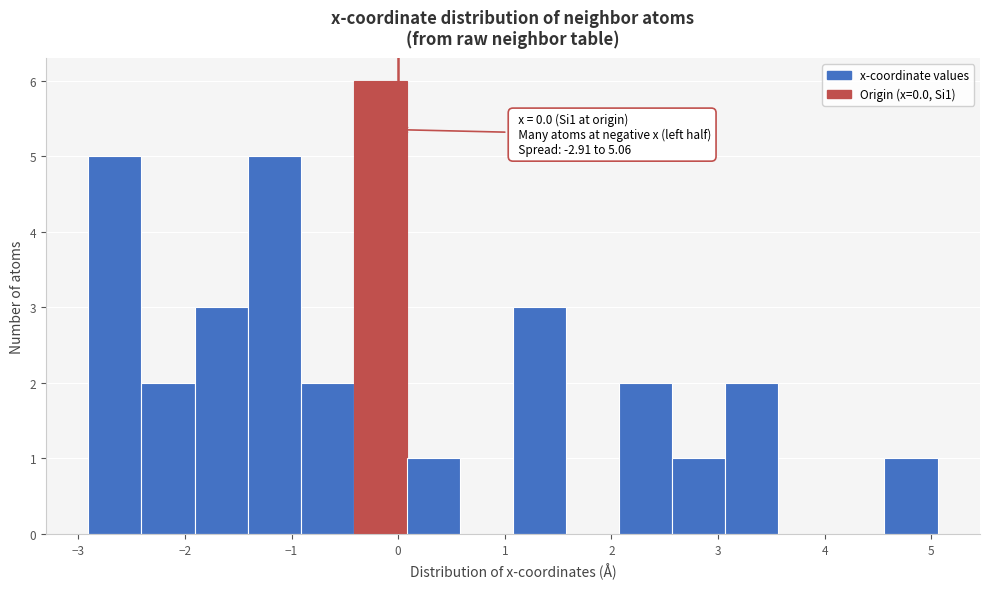

Over which range of the x-axis is the bar tallest?

-0.4 to 0.1